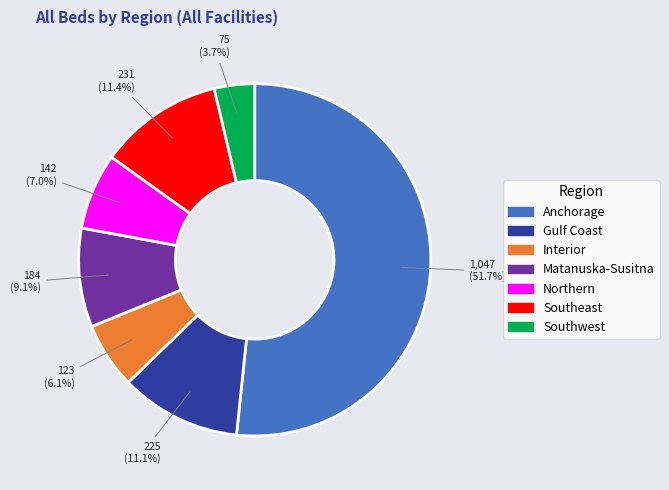

Which slice is the smallest?

Southwest